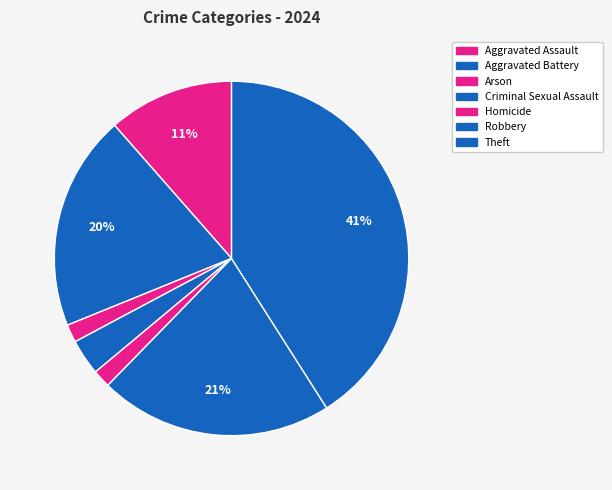

What is the largest slice in the pie chart?

Theft